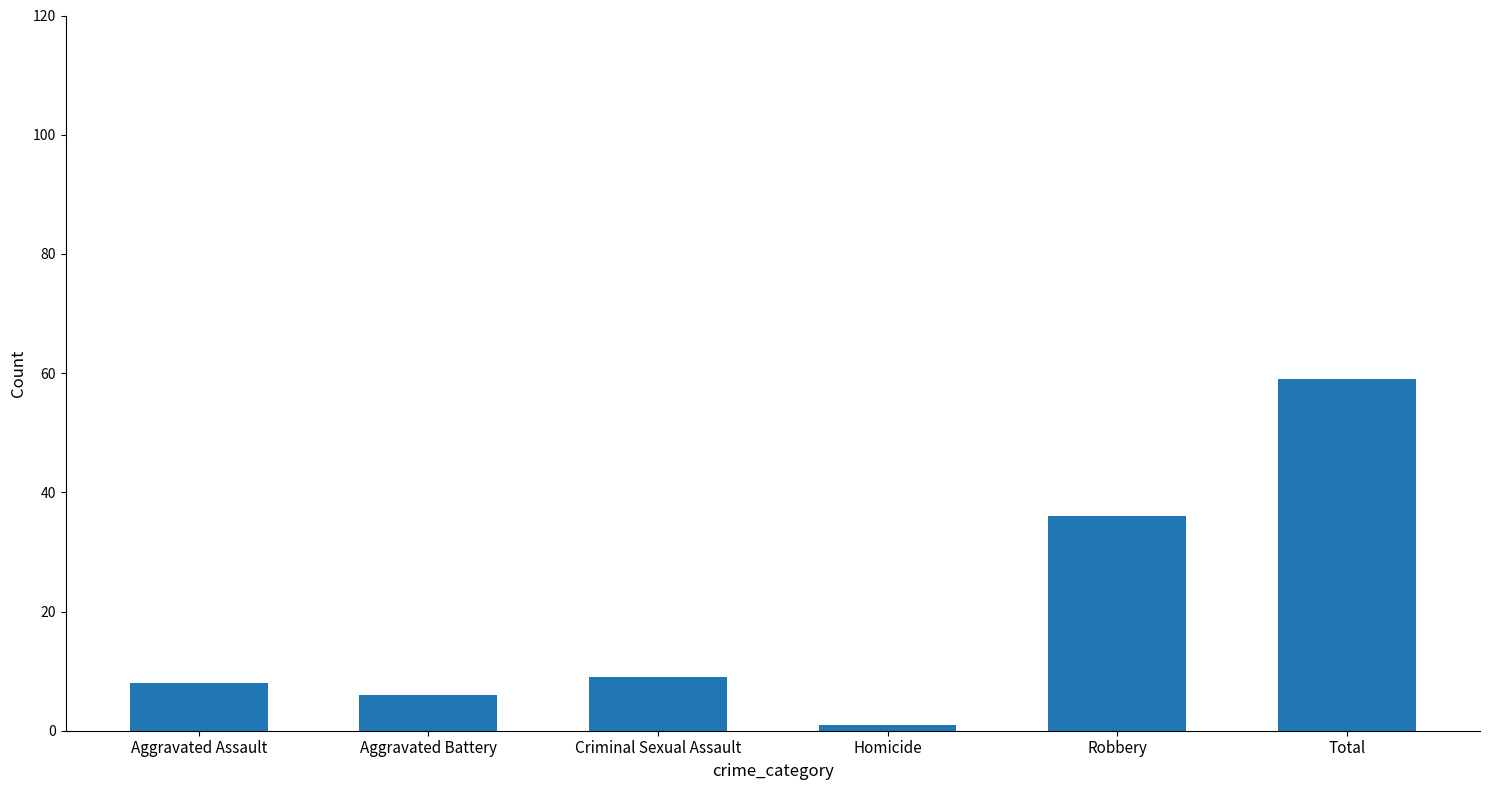

Which category has the lowest value across all series?

Homicide